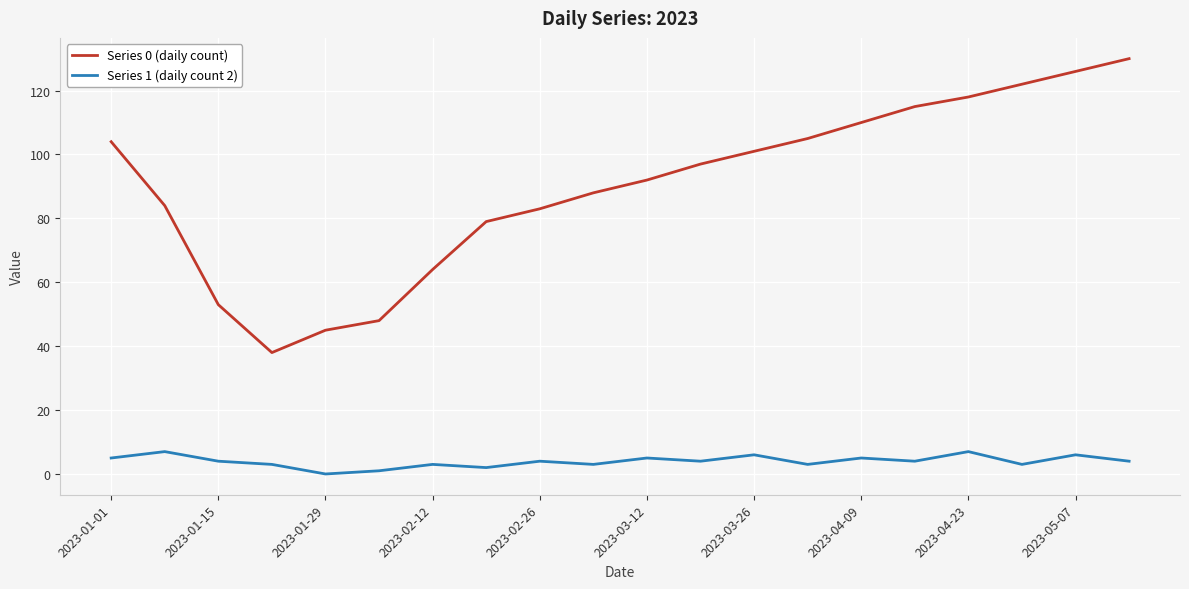

Rank the series by their average value, from highest to lowest.

Series 0 (daily count), Series 1 (daily count 2)